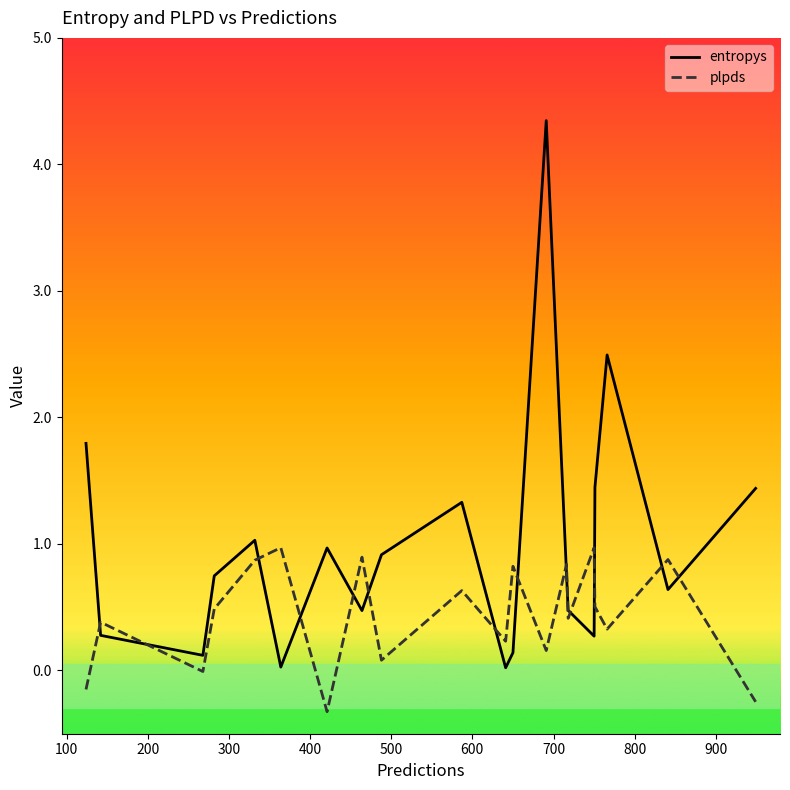

What is the difference between the maximum and minimum values in the plpds series?

1.3